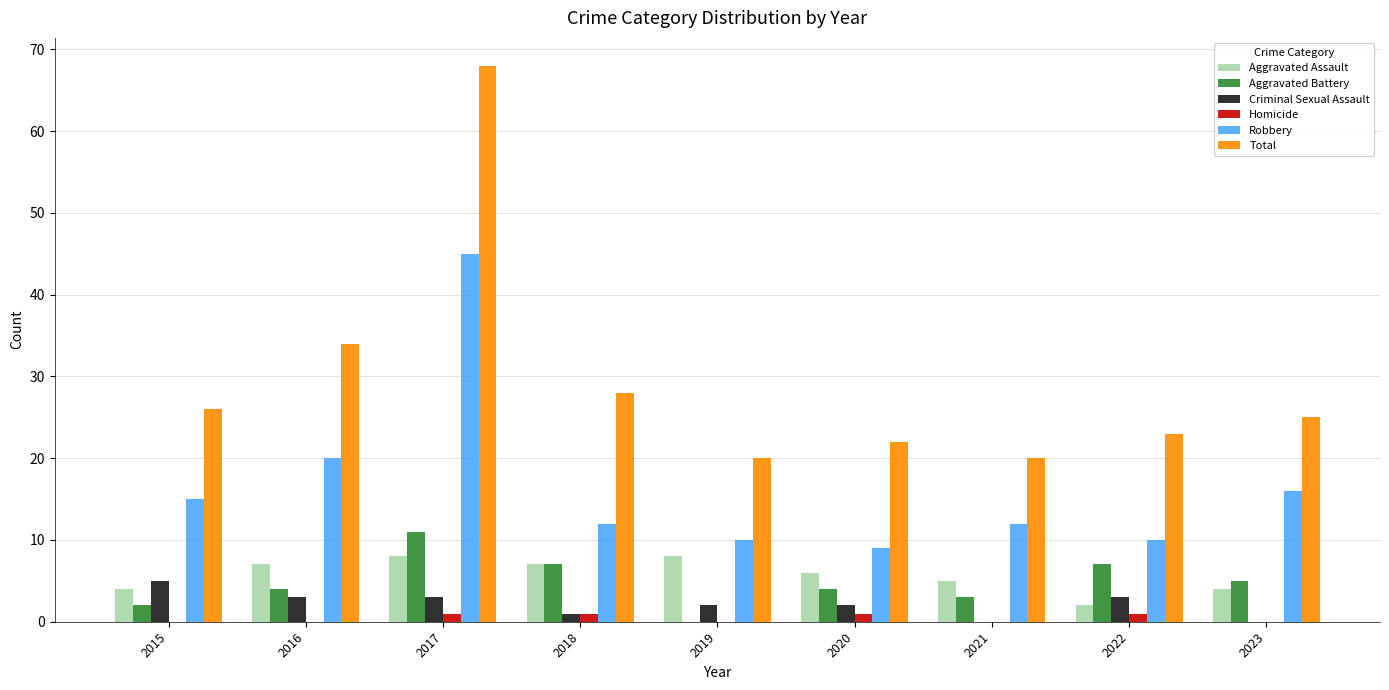

What is the sum of all Total values?

266